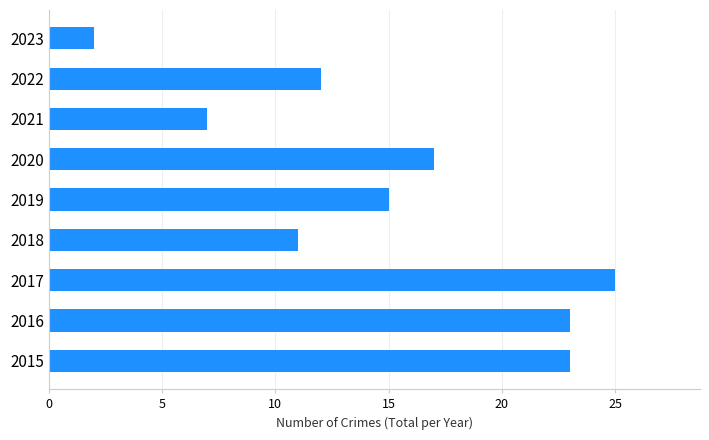

How many data points does each series have?

9